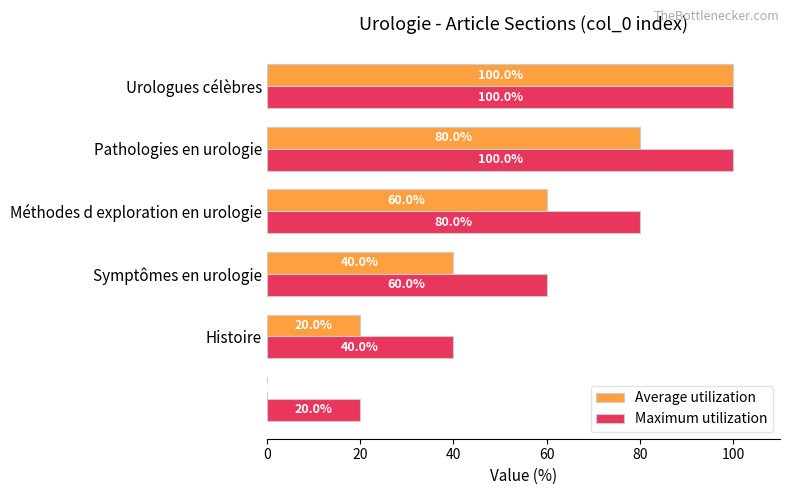

Count the Maximum utilization values in the range 40 to 100.

5